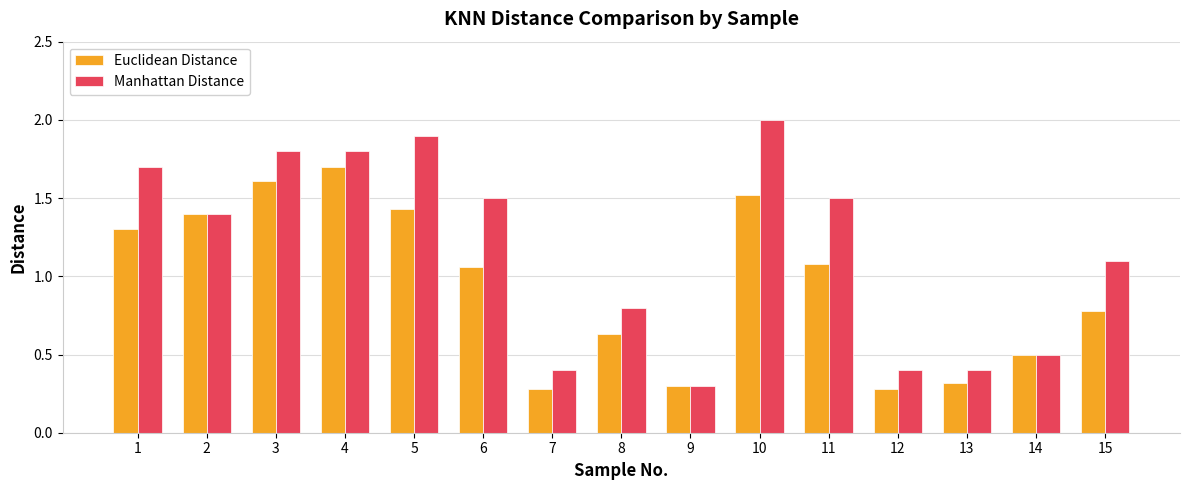

What is the total value across all series at 4?

3.5